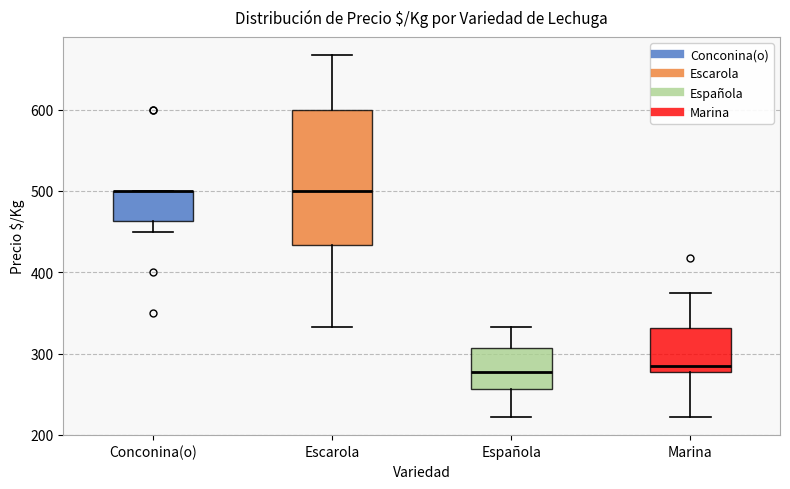

Which box is the tallest, from its lower edge to its upper edge?

Escarola